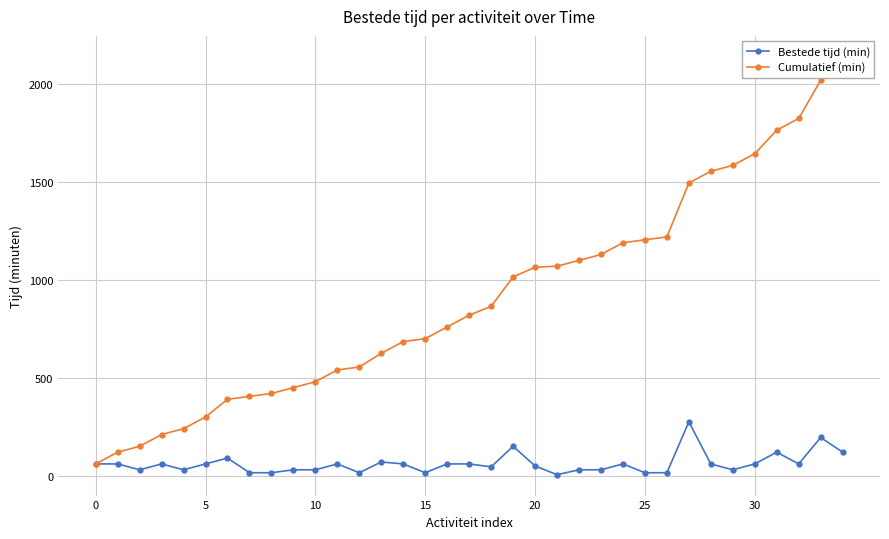

How many data points in Cumulatief (min) are less than 820?

17